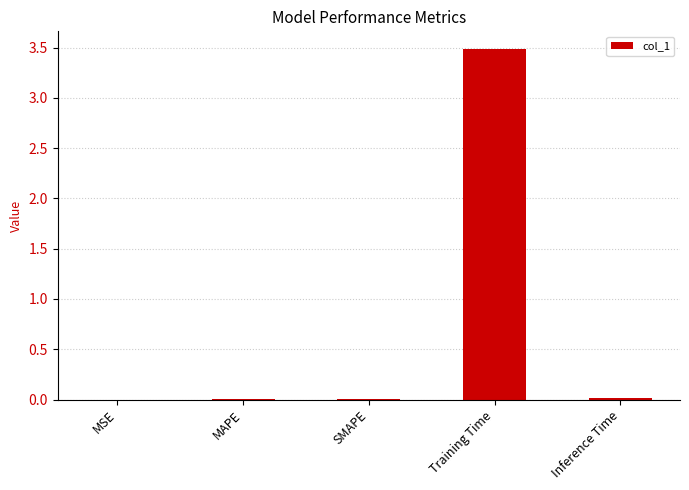

What is the sum of all values?

3.5